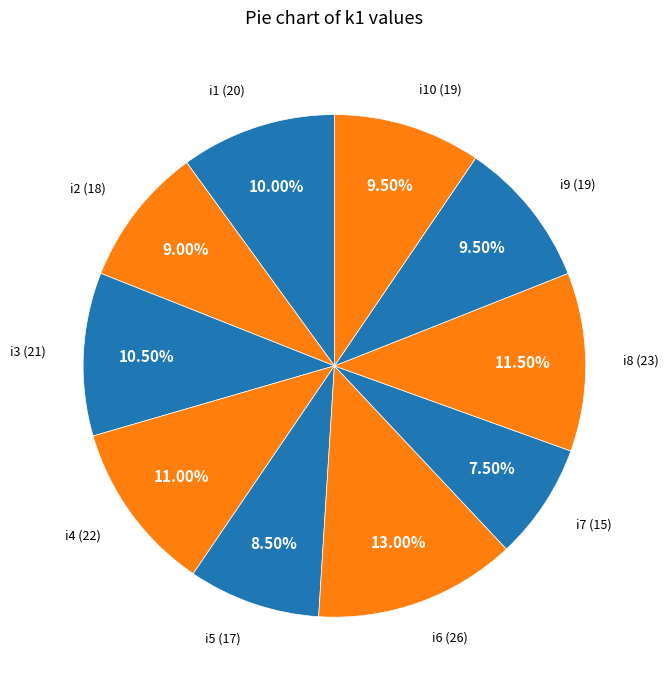

To the nearest percent, what is the average slice percentage?

10%